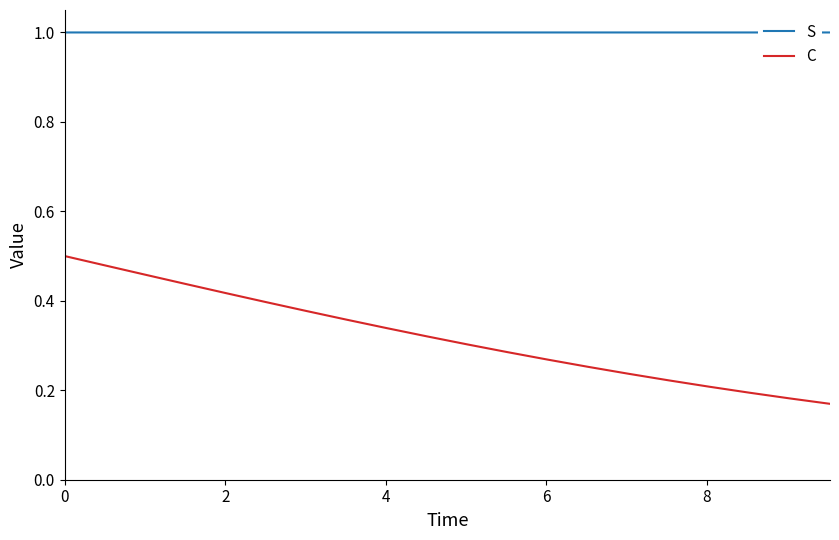

List the series in order of their peak value, lowest first.

C, S